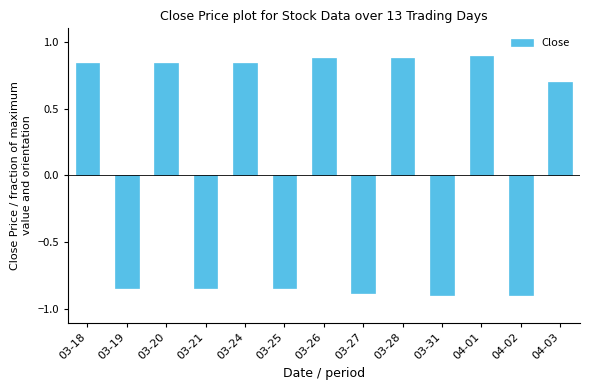

At which label is the value closest to 0?

04-03